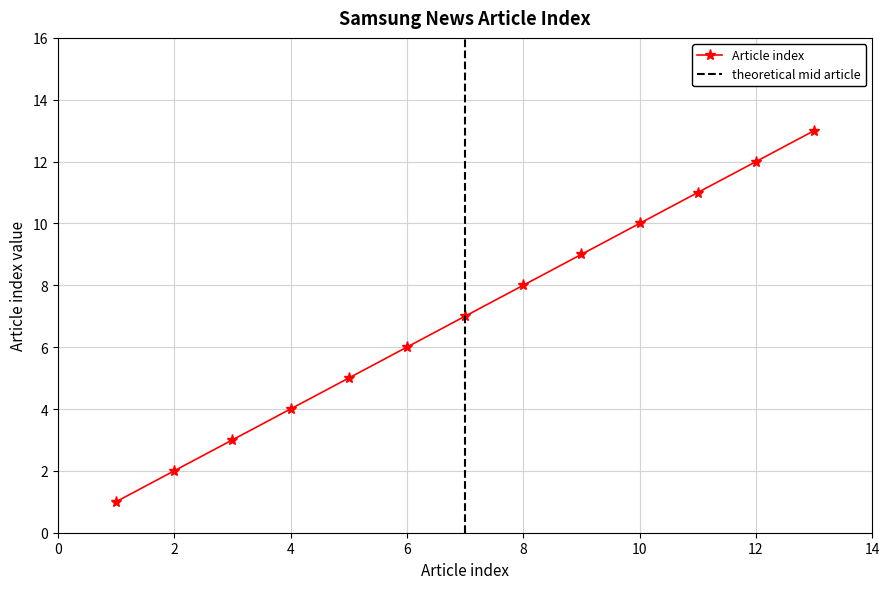

What is the greatest value displayed?

13